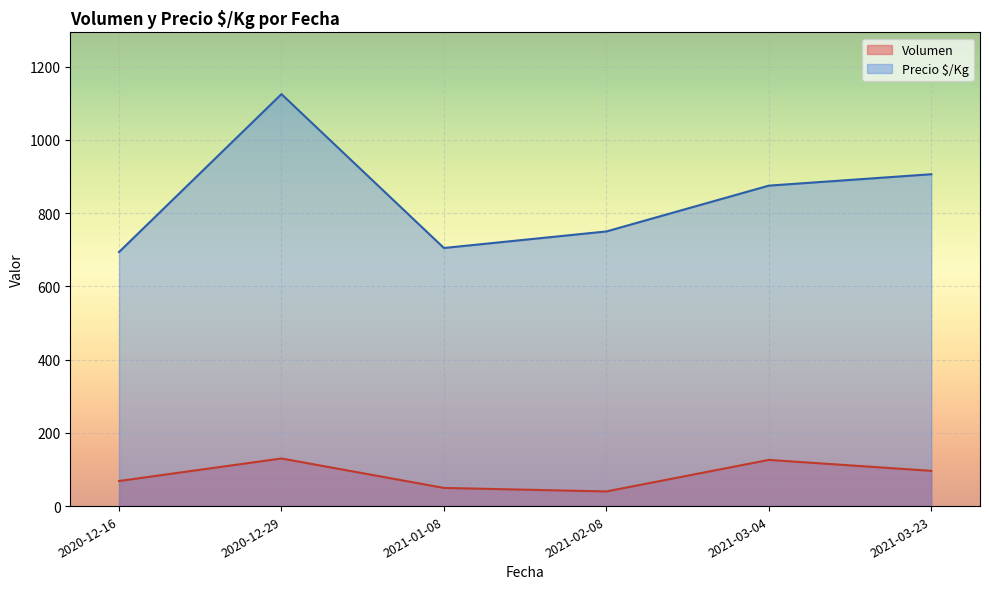

What is the minimum value for Volumen?

40.0